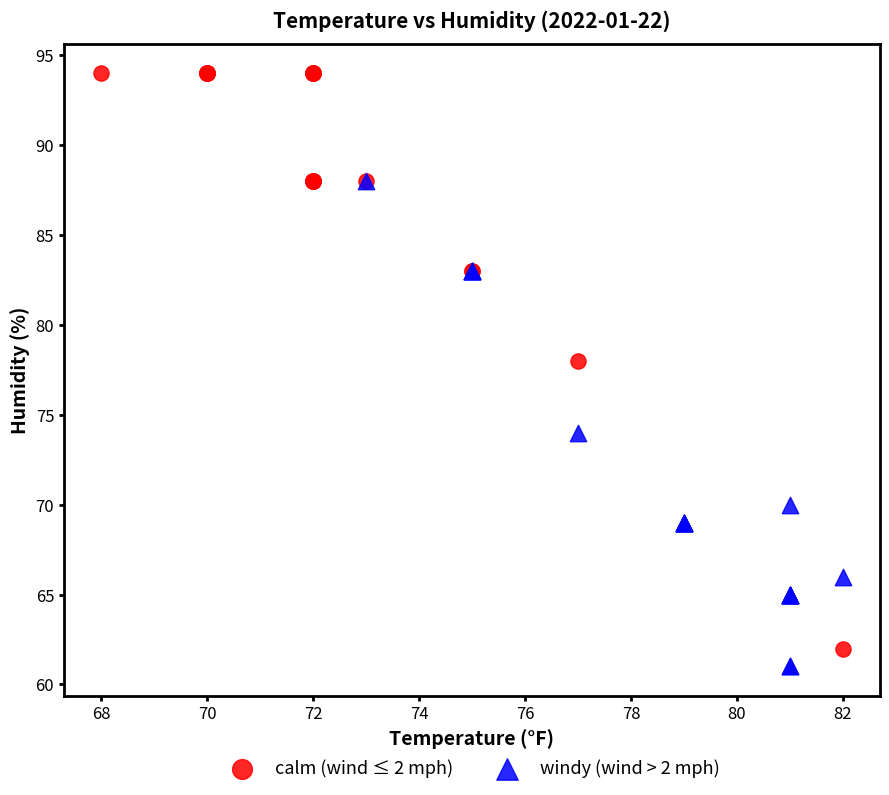

Which series reaches the maximum Y coordinate?

calm (wind ≤ 2 mph)